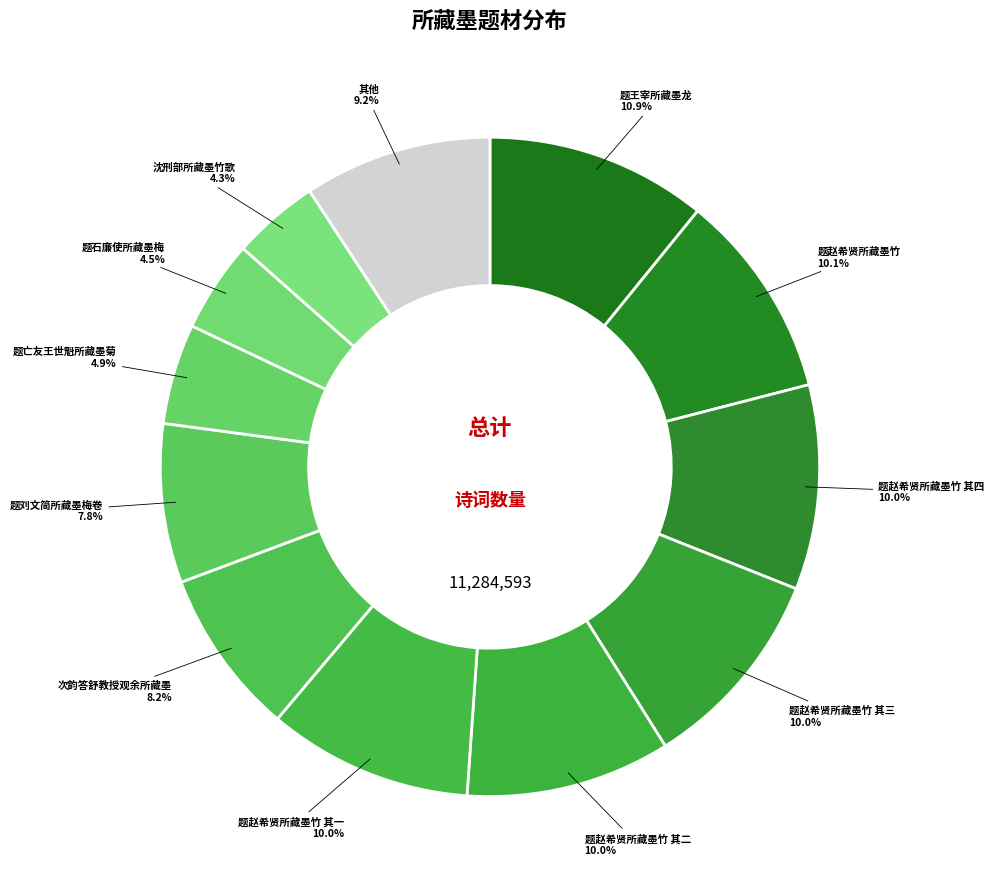

How many segments does this pie chart have?

12